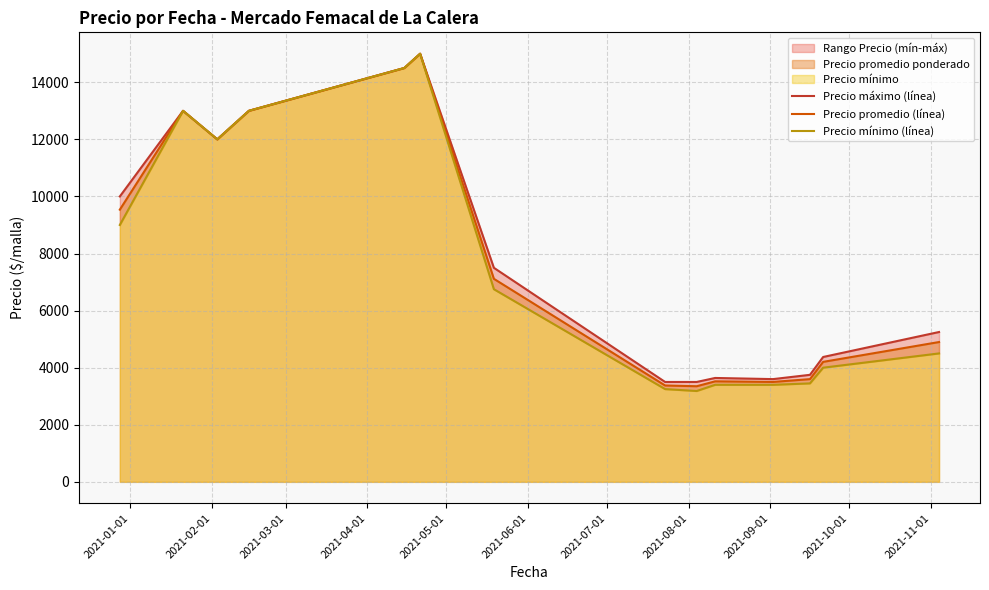

Where is Precio promedio (línea) nearest to the value 9175?

2021-01-01